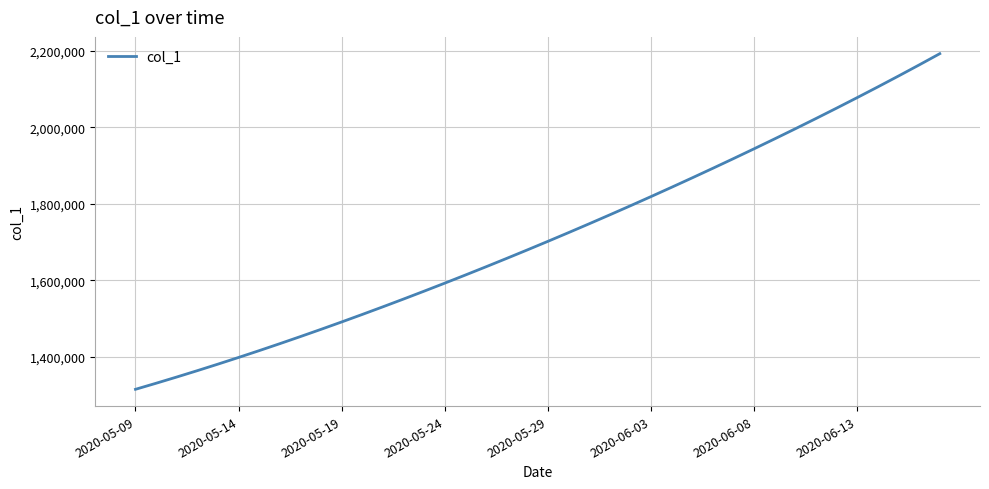

What is the difference between the maximum and minimum values?

877167.8